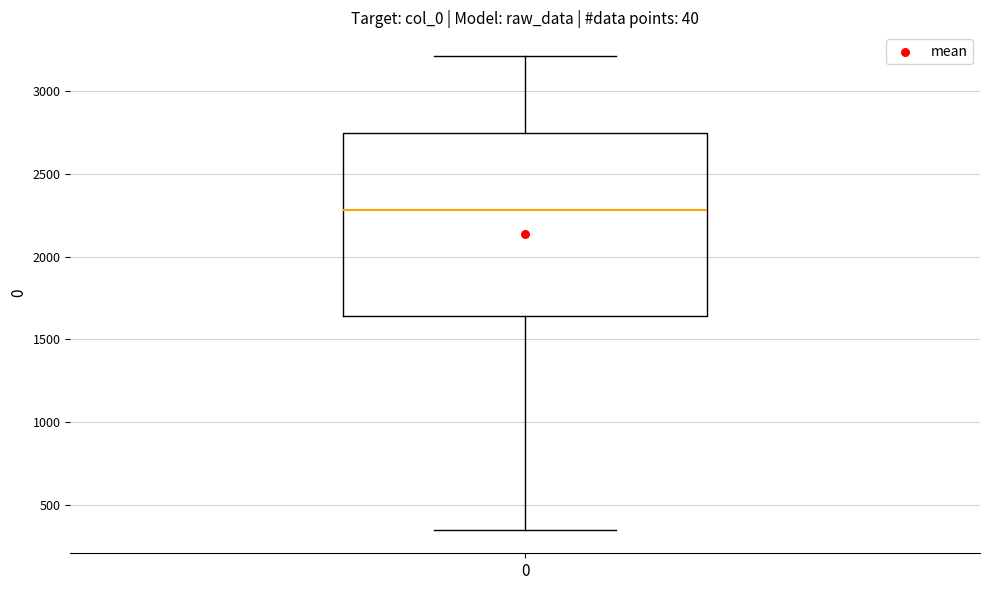

Read this box plot against the y-axis: the position of the median line, the range covered by the box, and the ends of both whiskers. The values are not printed on the chart, so give them approximately, as read against the axis.

median 2300, box 1650 to 2750, whiskers 350 to 3200